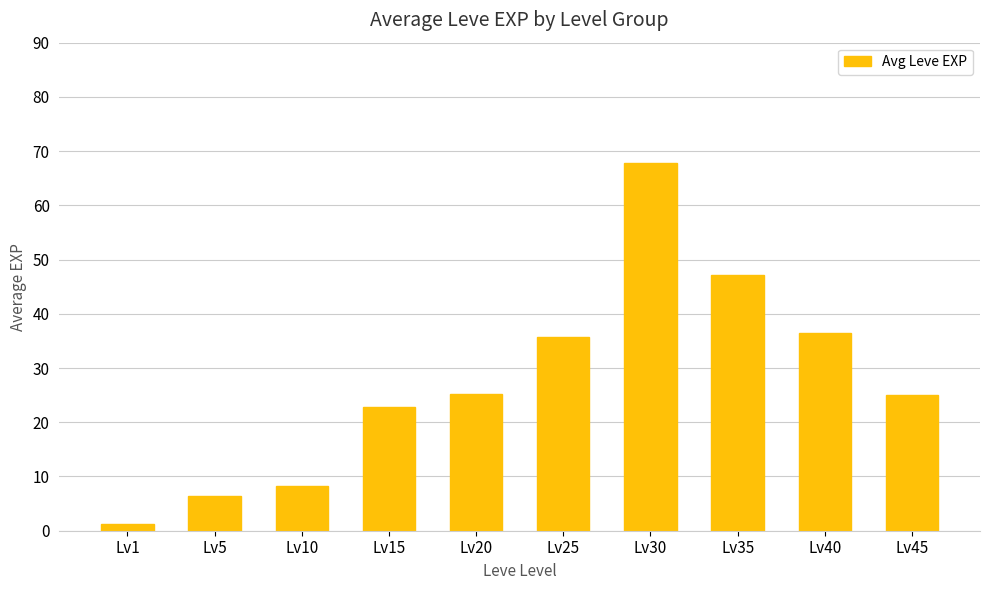

The chart shows a value of 36.4 at Lv40. True or false?

True